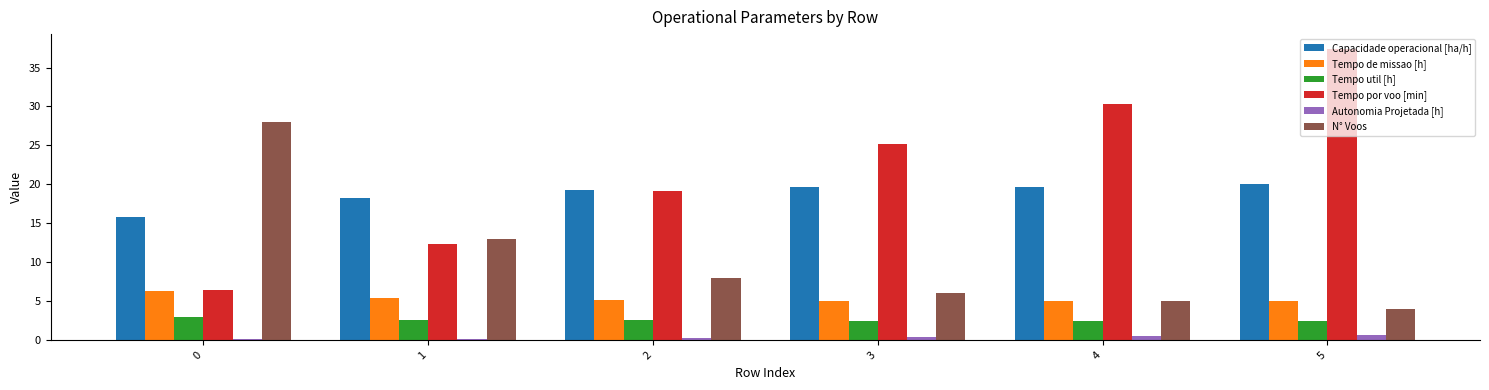

How many groups of bars are there?

6